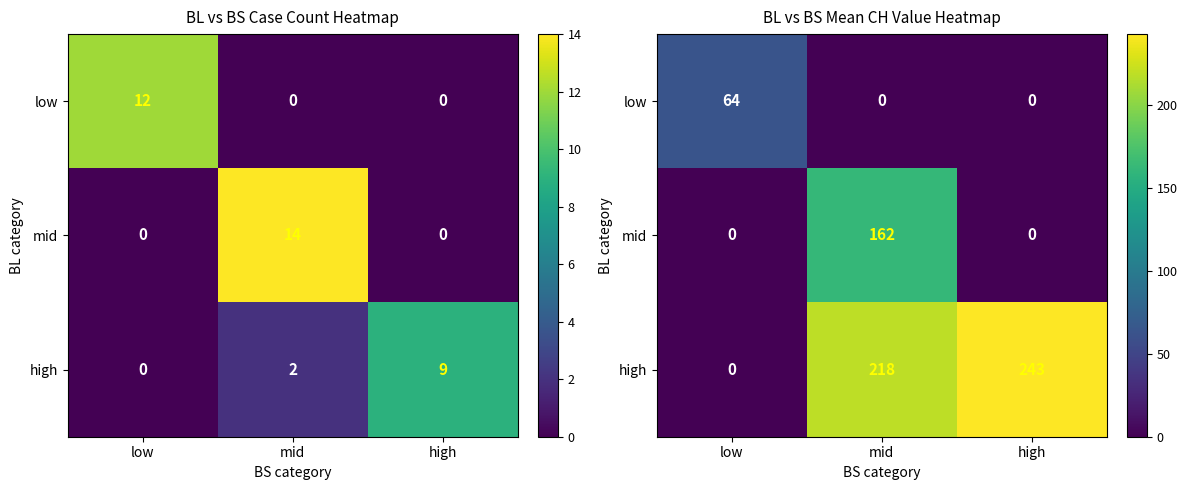

What is the sum of all mid values?

161.6